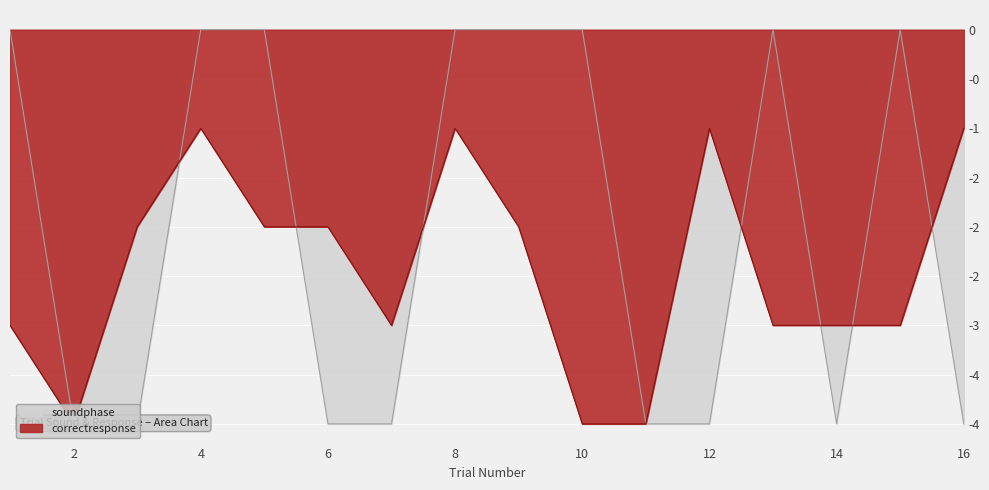

True or false: correctresponse has a value of -1 at 8.

True